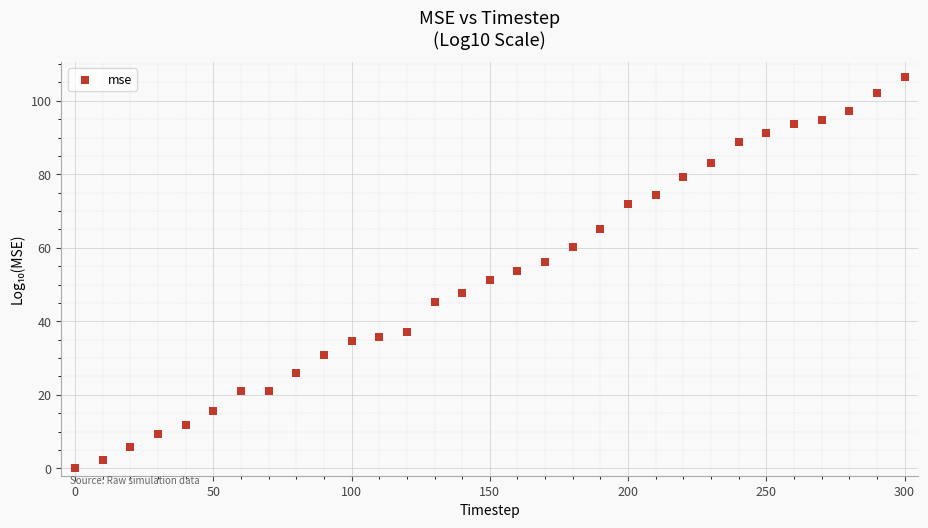

What is the range of X values (max minus min)?

300.0